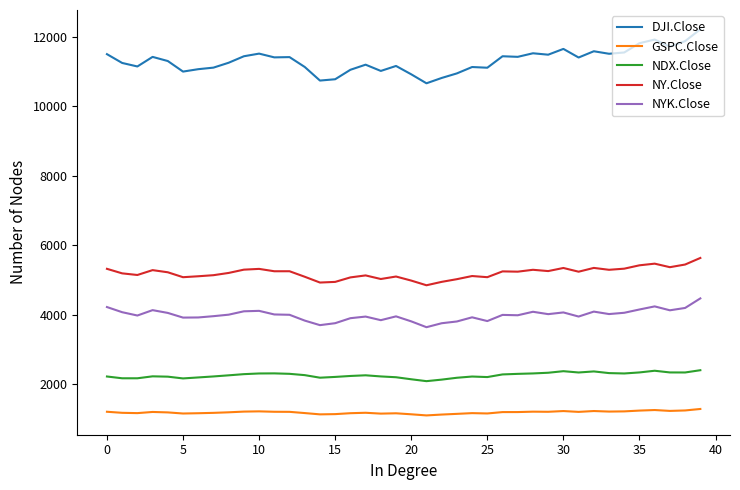

Which series has the largest total across all categories?

DJI.Close